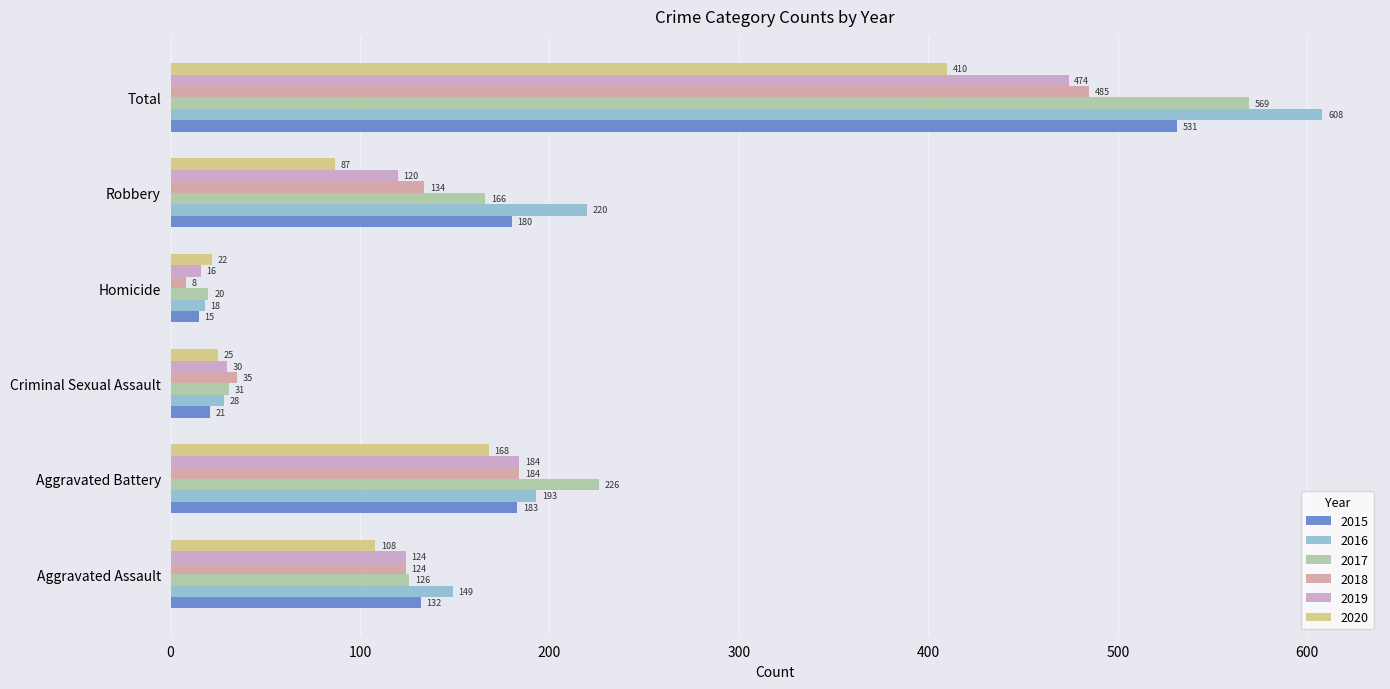

Is it true that 2016 equals 73 at Aggravated Battery?

False